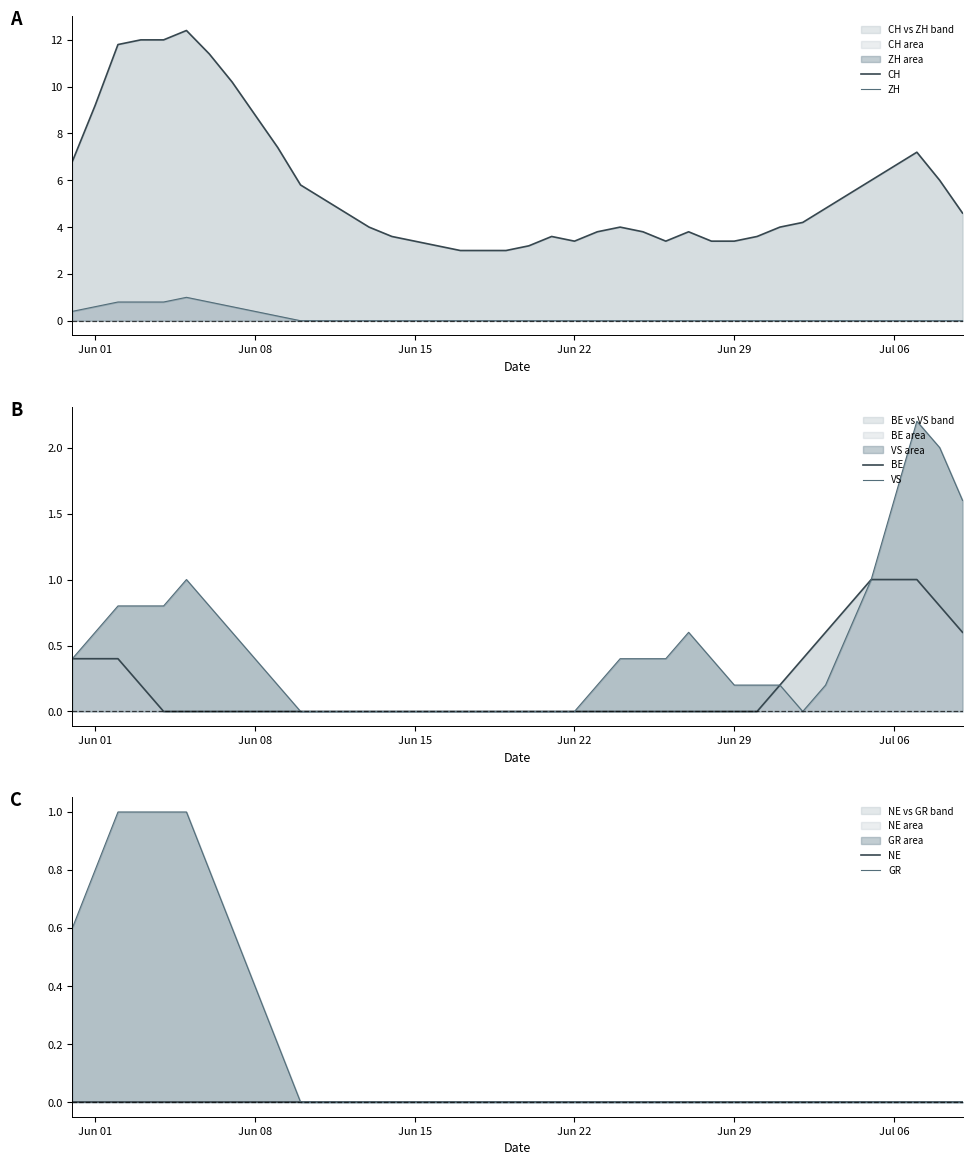

Which series has the largest range (max minus min)?

CH